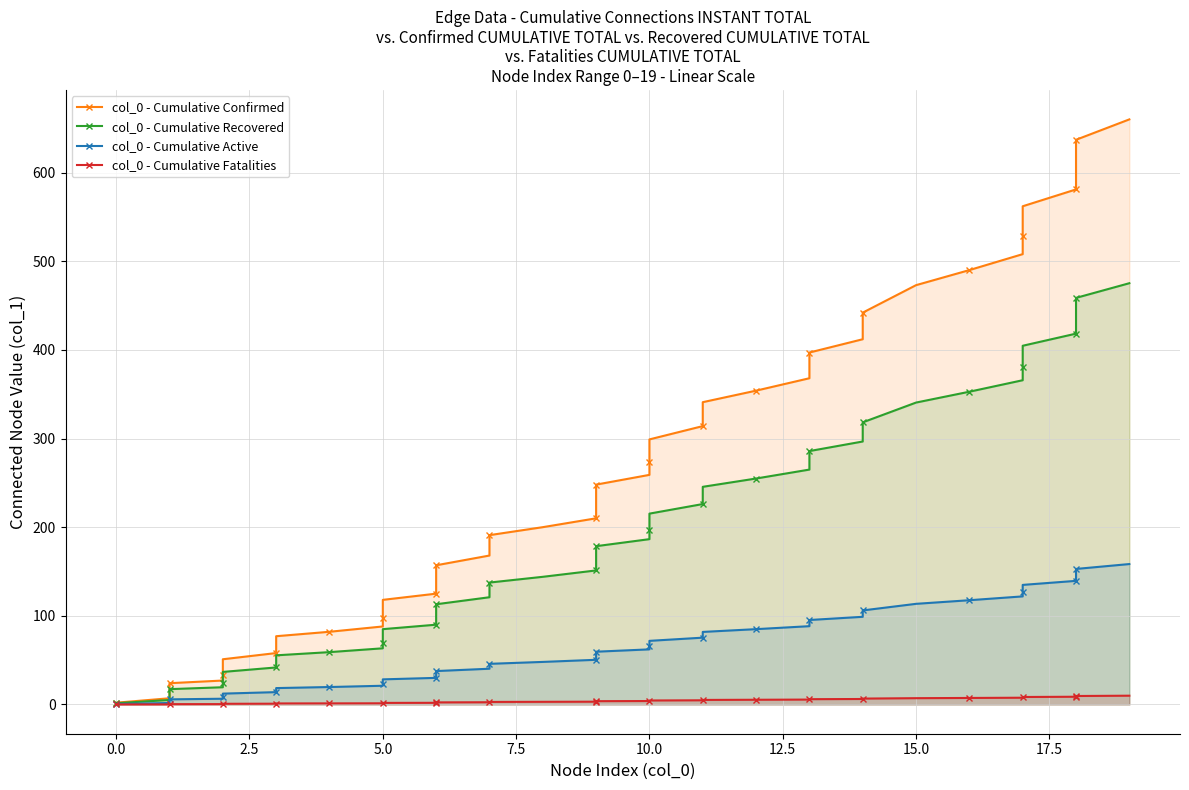

True or false: col_0 - Cumulative Confirmed has more than 2 interior local peaks.

False